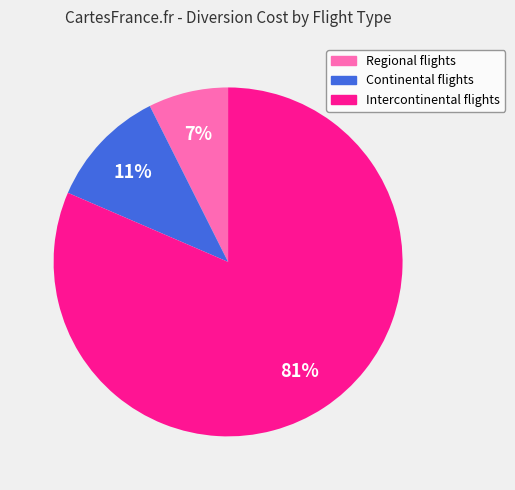

Approximately how many times larger is the value at Continental flights compared to Intercontinental flights?

0.1